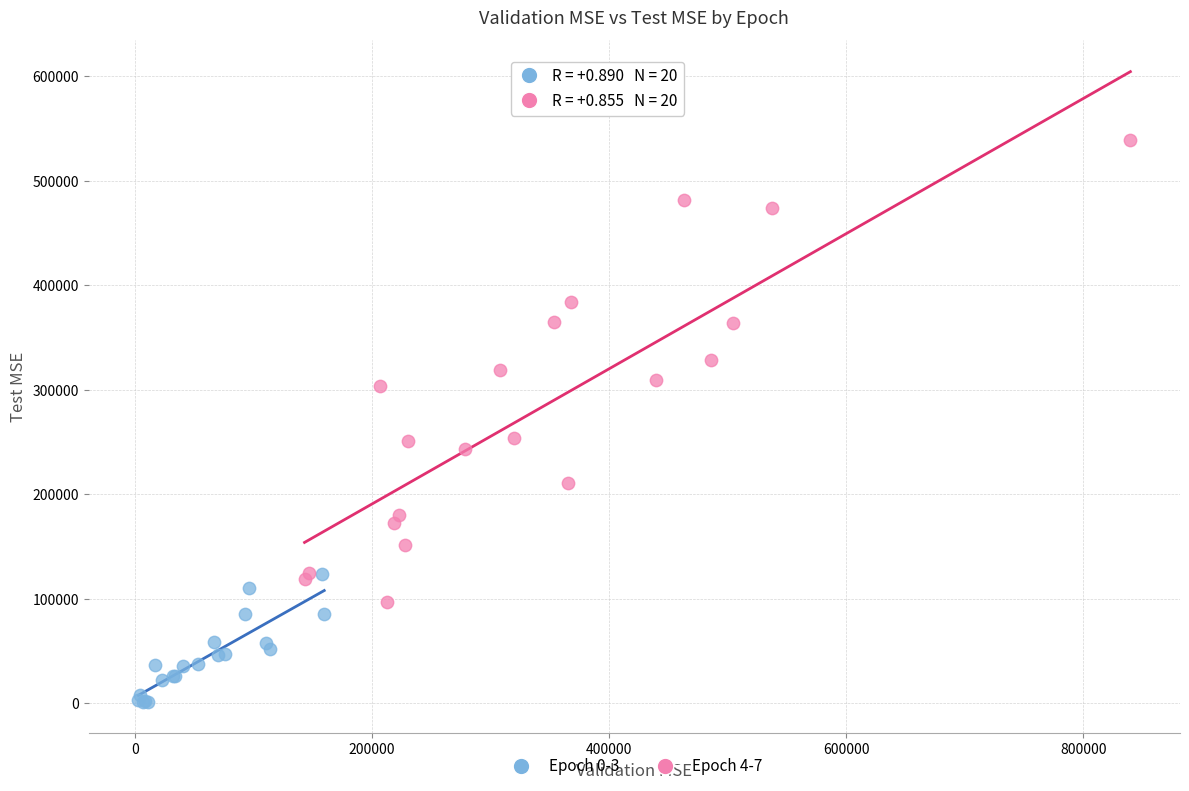

Which series reaches the minimum Y coordinate?

Epoch 0-3